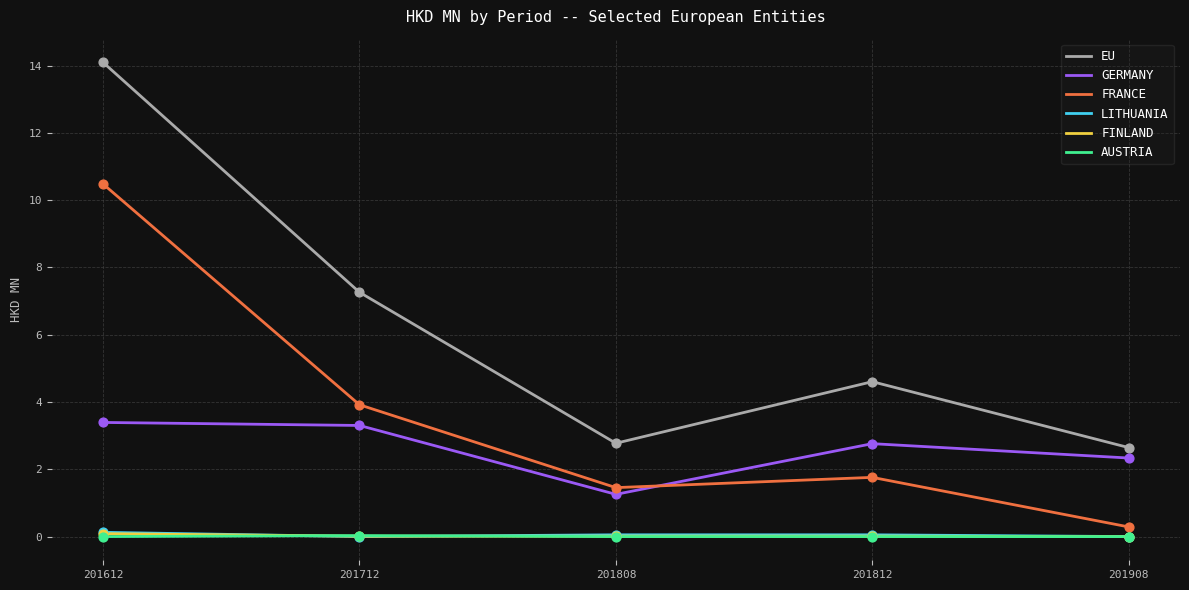

Which series changed the most between 201612 and 201908?

EU